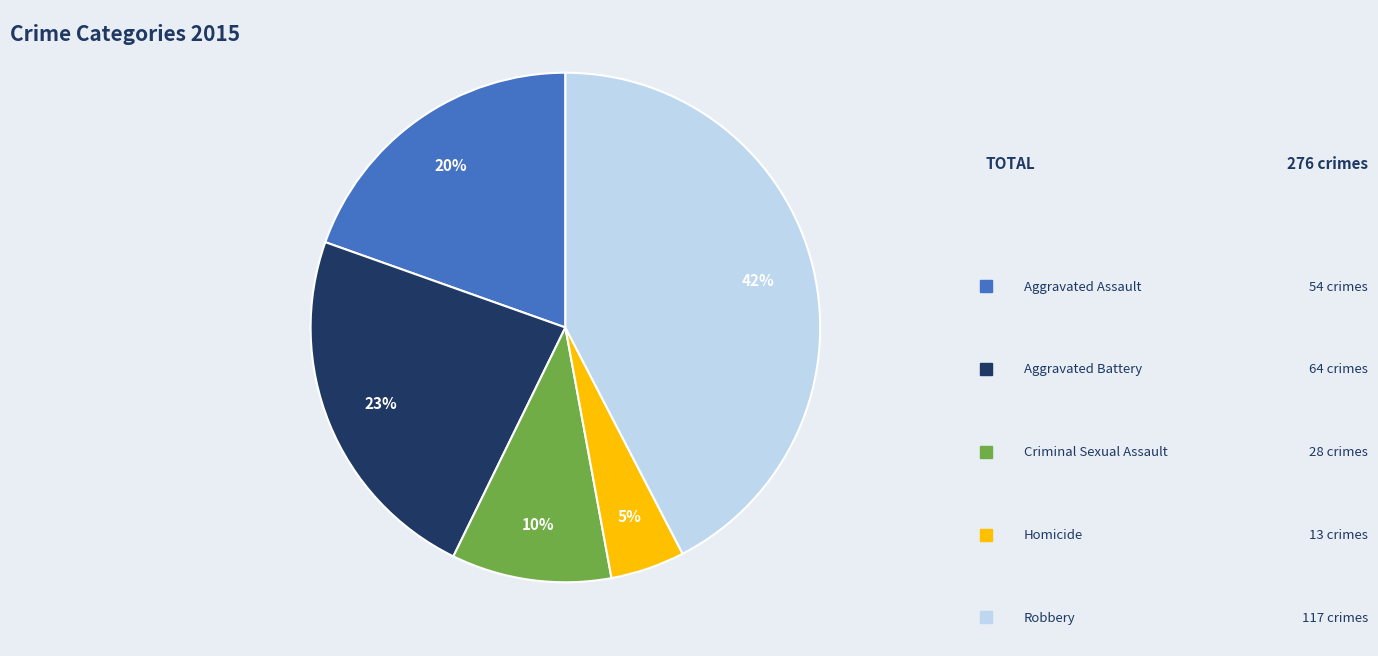

Count the number of slices in the pie.

5